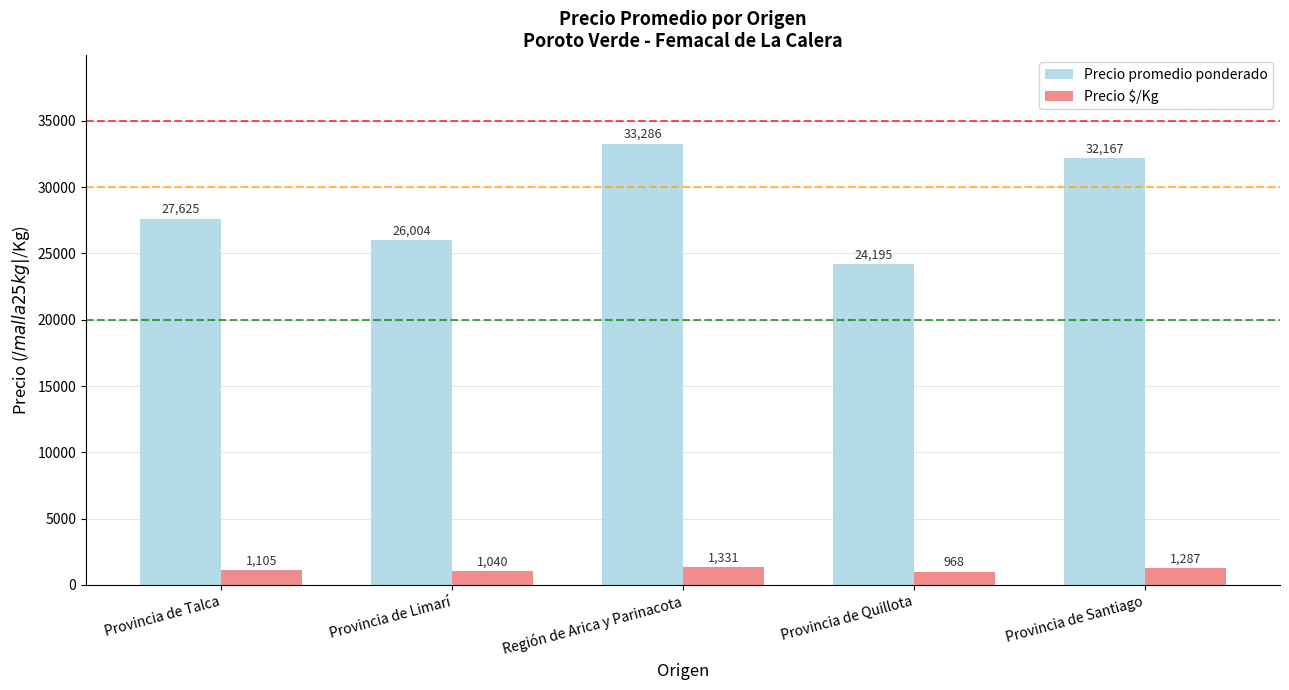

Which series has the widest spread of values?

Precio promedio ponderado